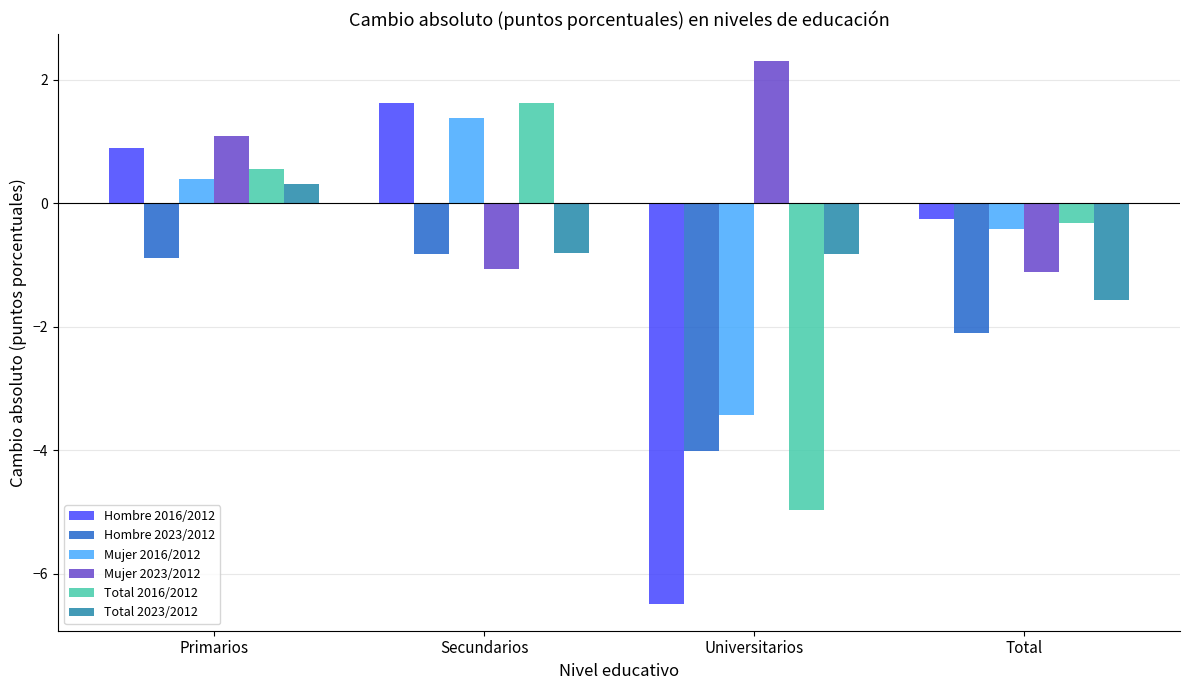

How many series are shown in this chart?

6